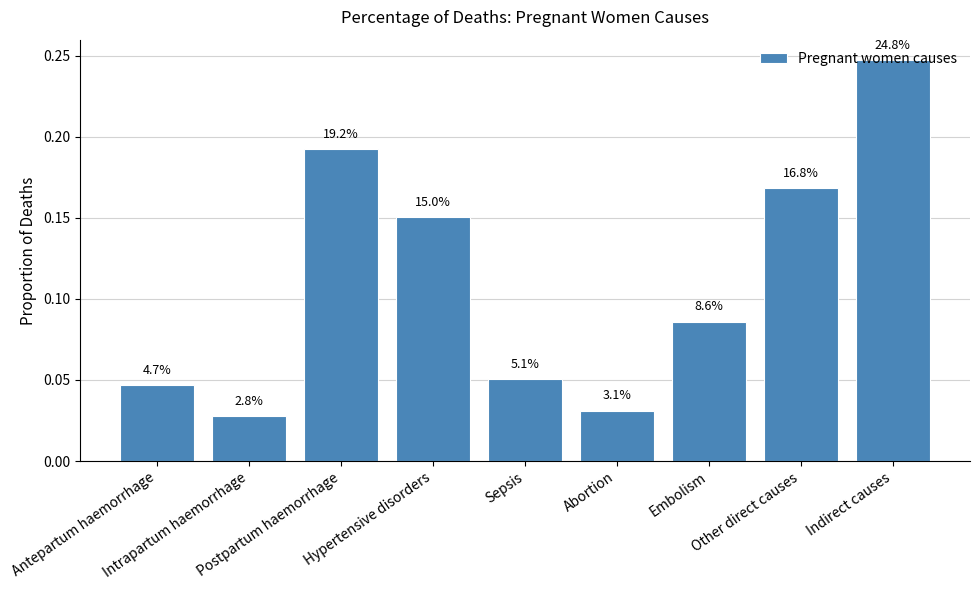

What is the change in value from Antepartum haemorrhage to Hypertensive disorders?

+0.1